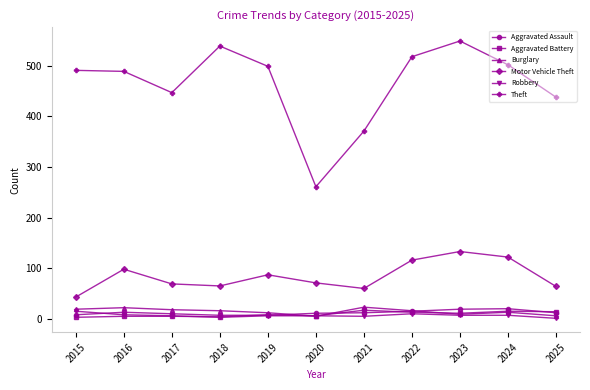

What is the difference between the maximum and minimum values in the Aggravated Battery series?

14